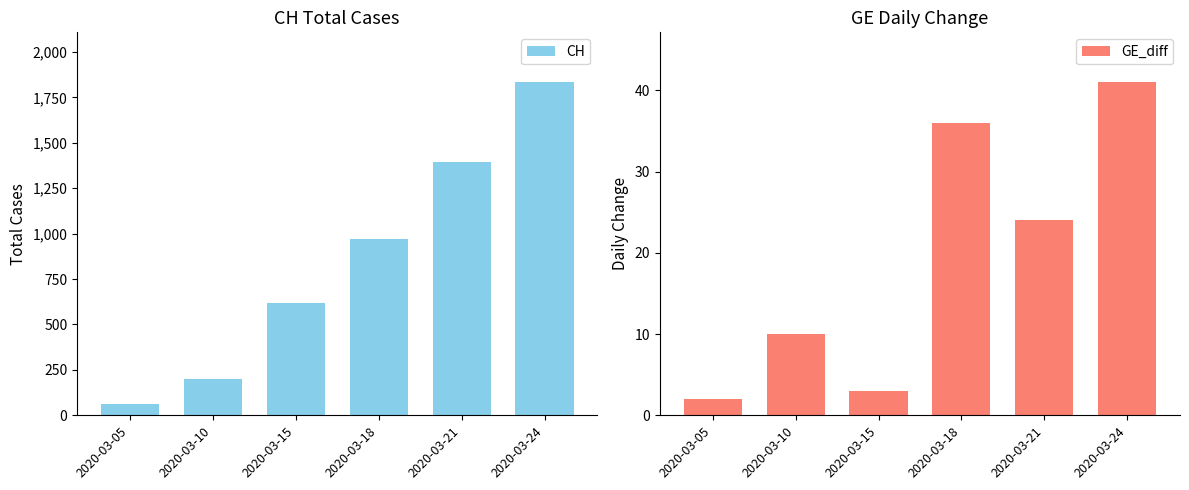

What is the sum of the GE_diff values at 2020-03-24 and 2020-03-18?

77